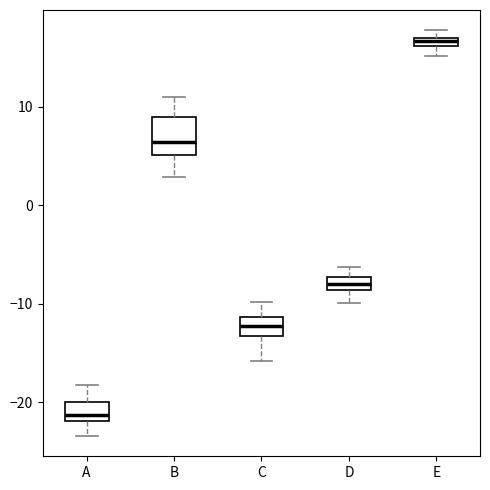

Which box has the highest median line?

E